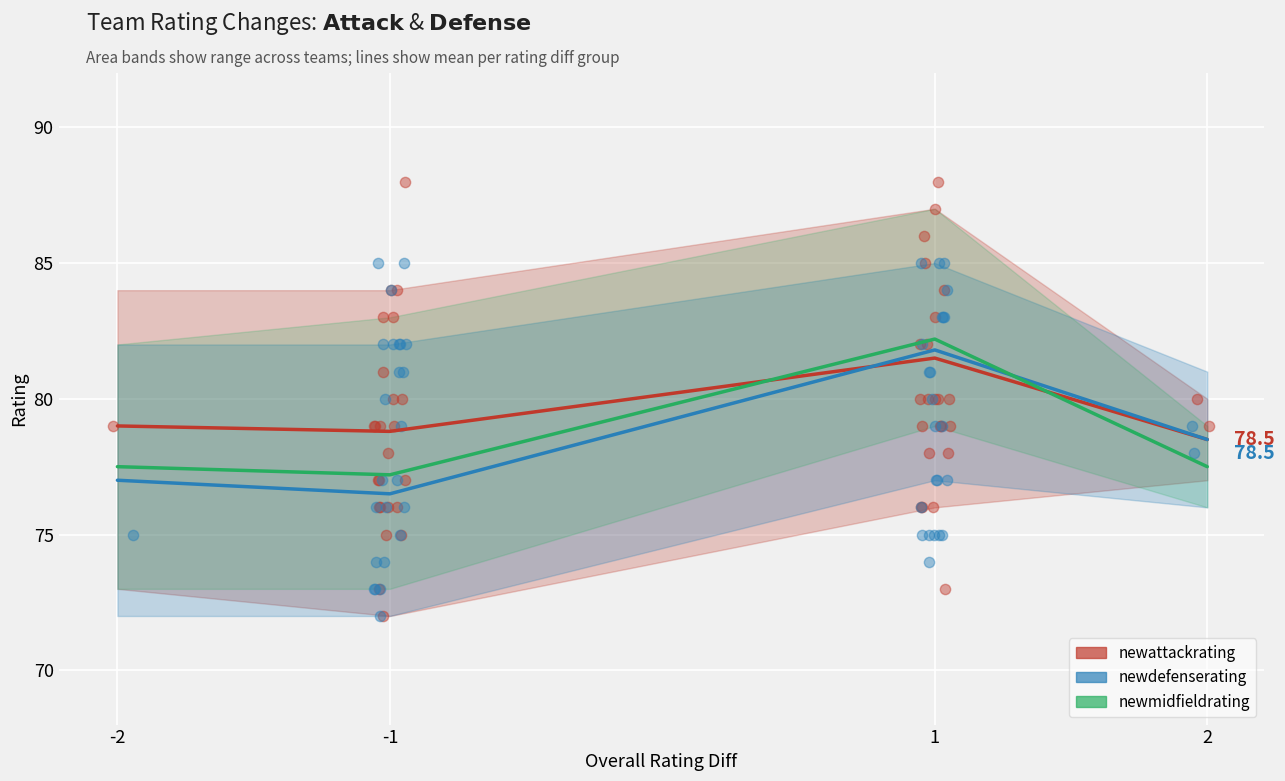

What are all the series names shown in the legend?

newattackrating, newdefenserating, newmidfieldrating